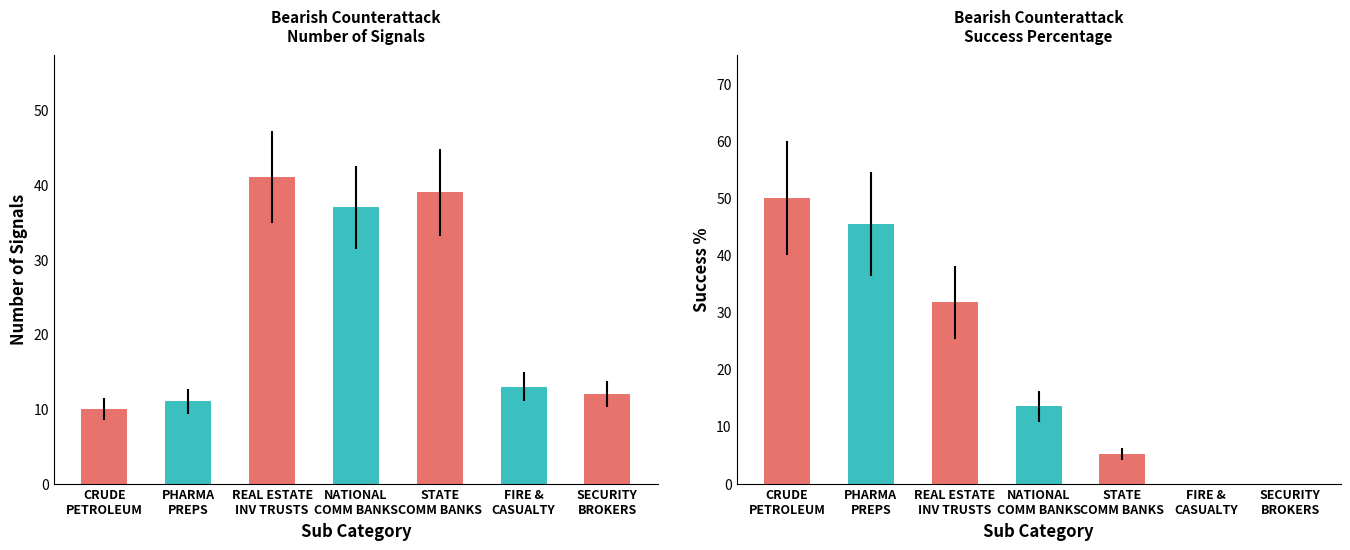

Count the number of categories in the chart.

7